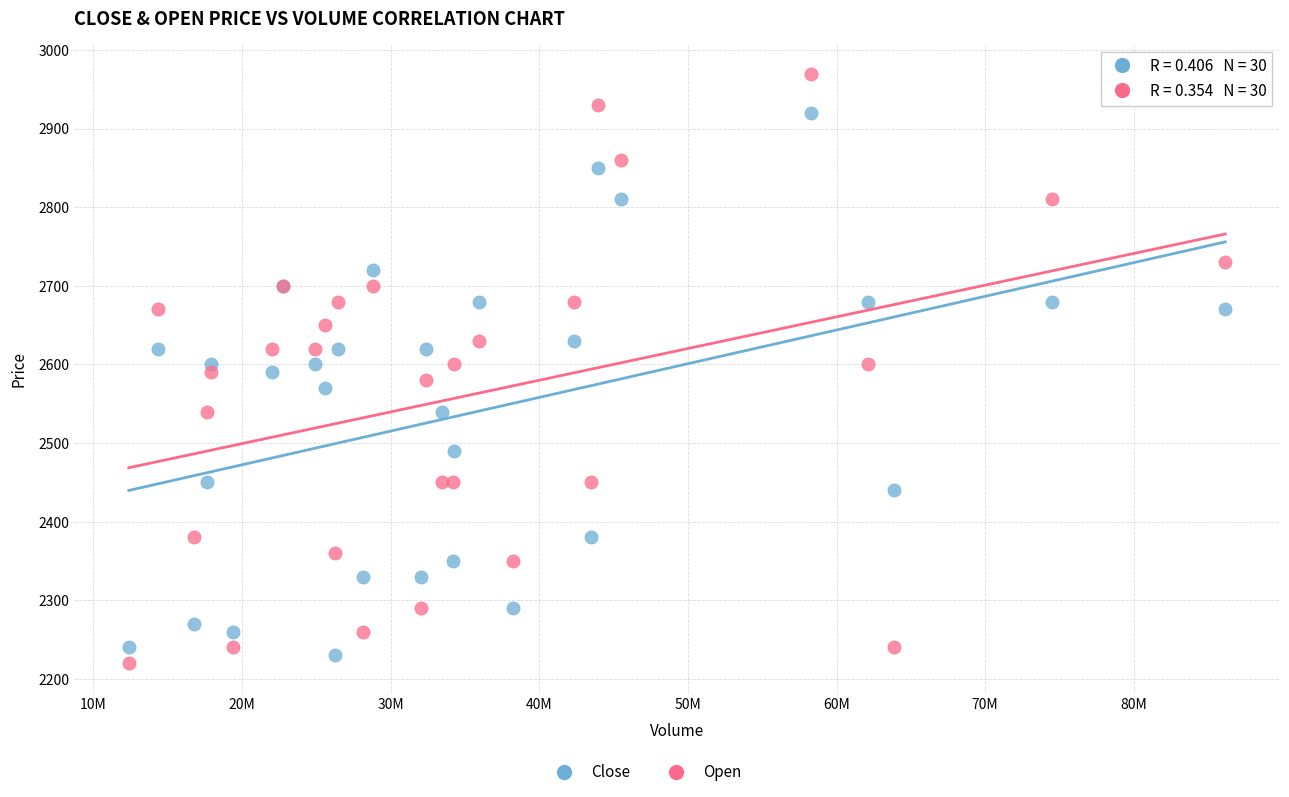

Which series contains the highest Y value?

Open